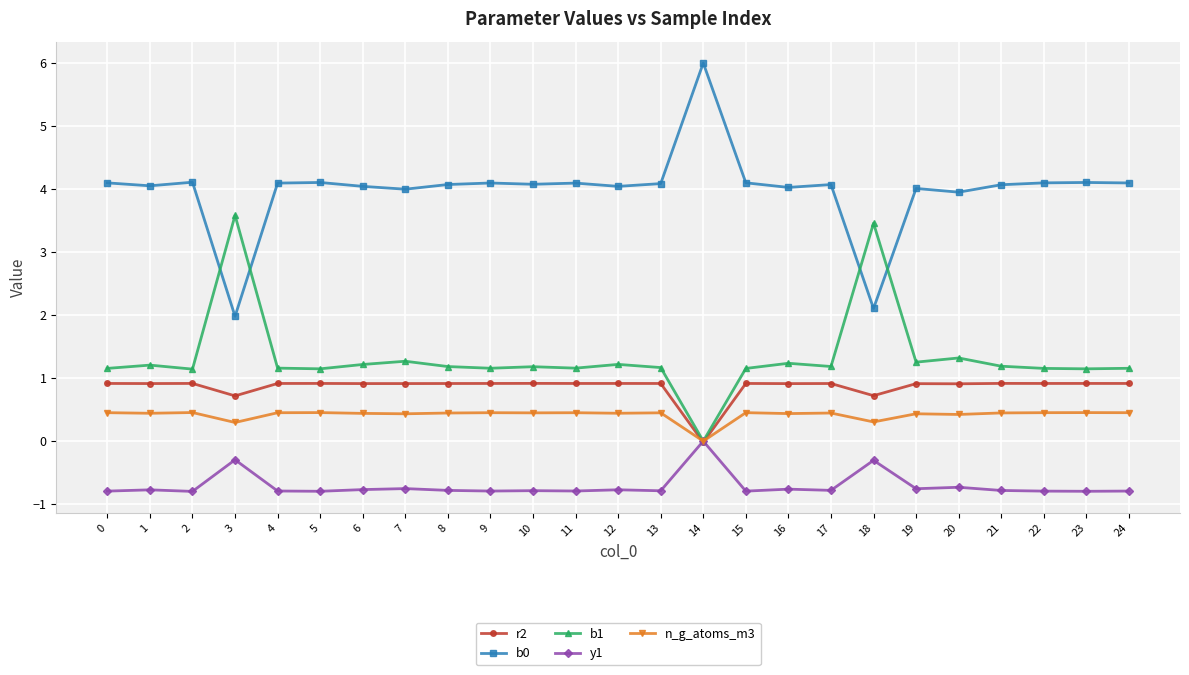

True or false: b0 and r2 intersect in this chart.

False